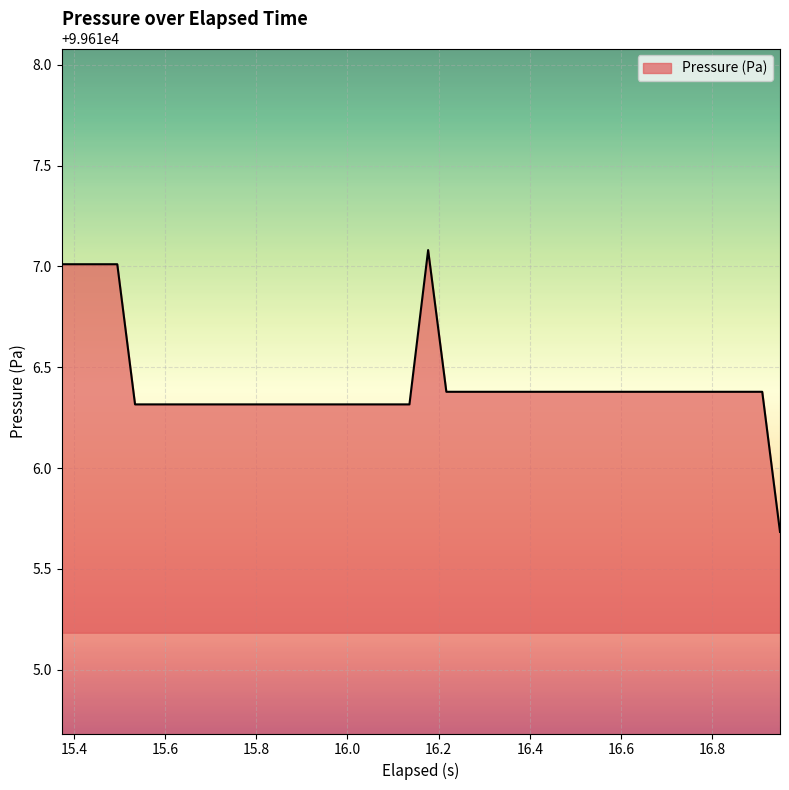

What is the maximum value shown in the chart?

99617.1